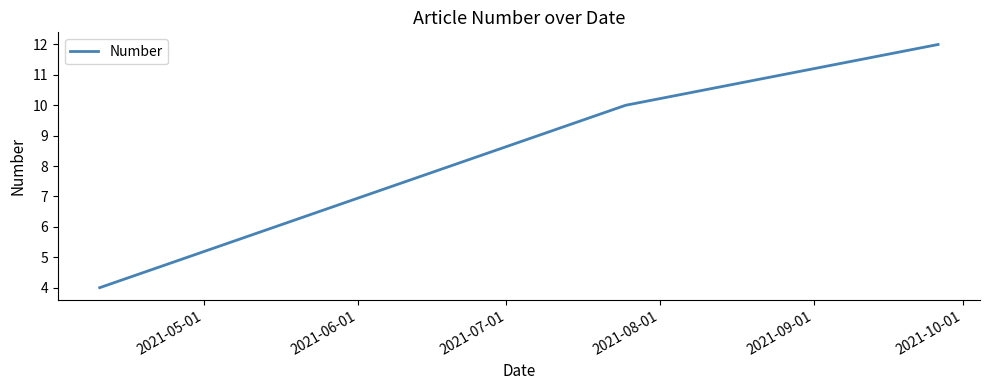

What is the greatest value displayed?

12